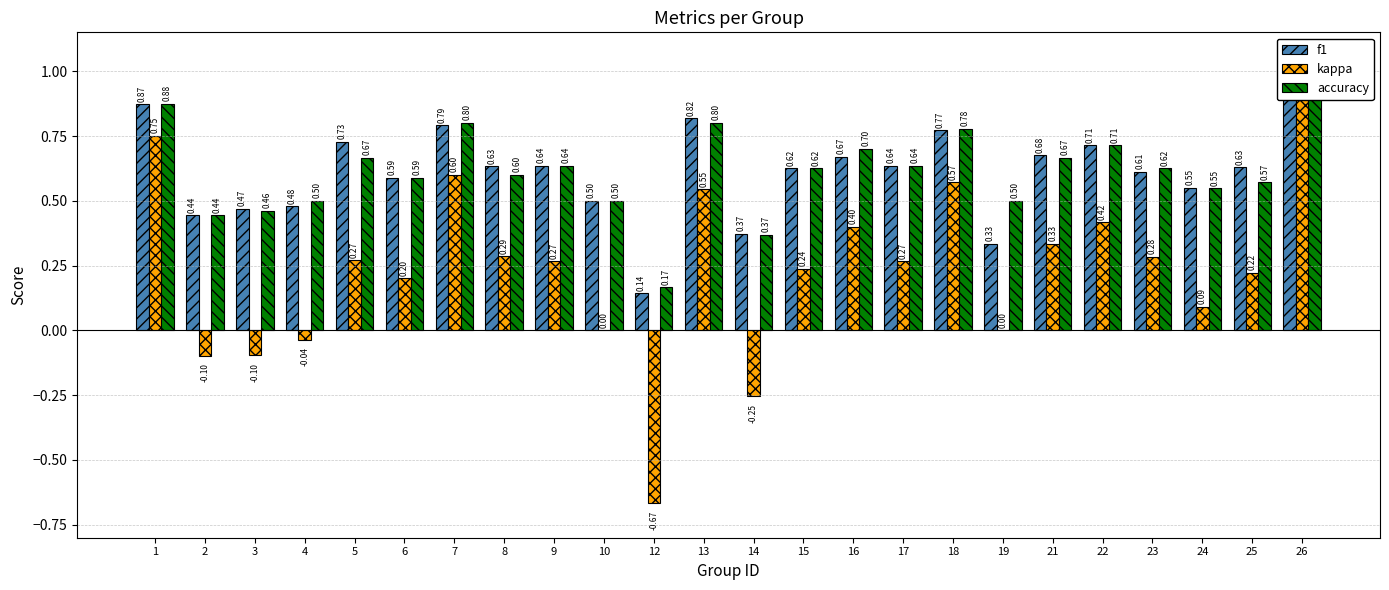

Rank the categories by f1 value from lowest to highest.

12, 19, 14, 2, 3, 4, 10, 24, 6, 23, 15, 25, 8, 9, 17, 16, 21, 22, 5, 18, 7, 13, 1, 26